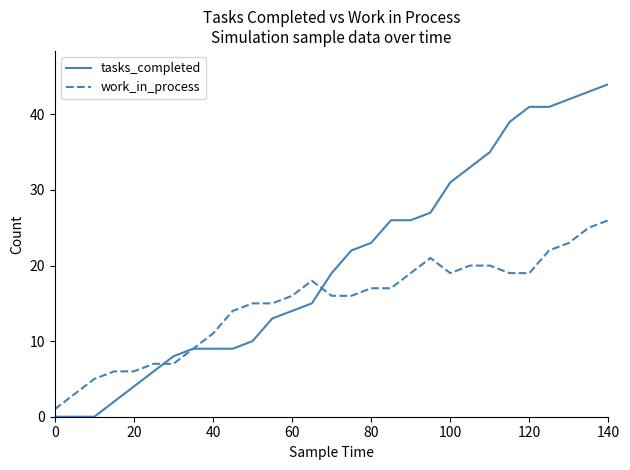

Which series has the largest total across all categories?

tasks_completed